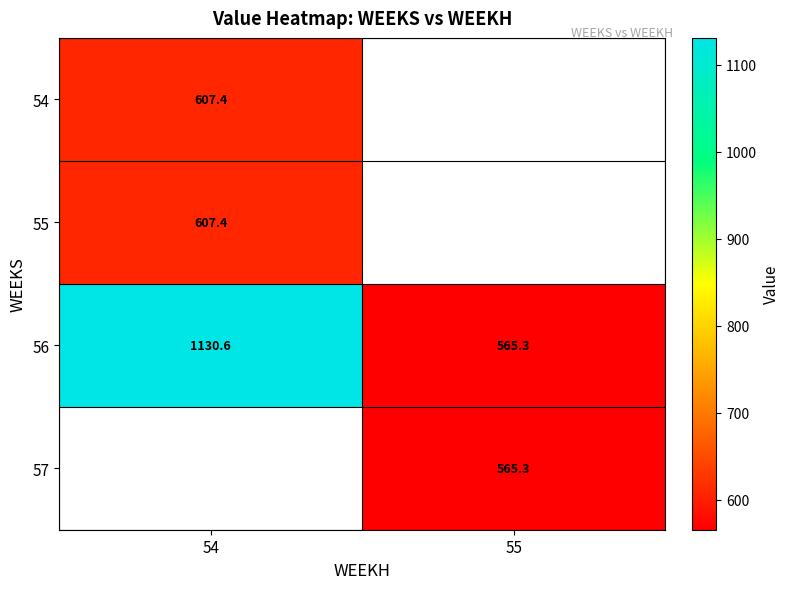

What is the smallest value displayed?

565.3